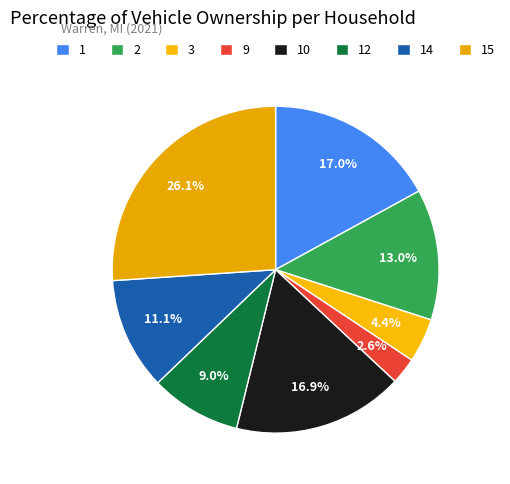

What is the total percentage of 10 and 1?

33.9%